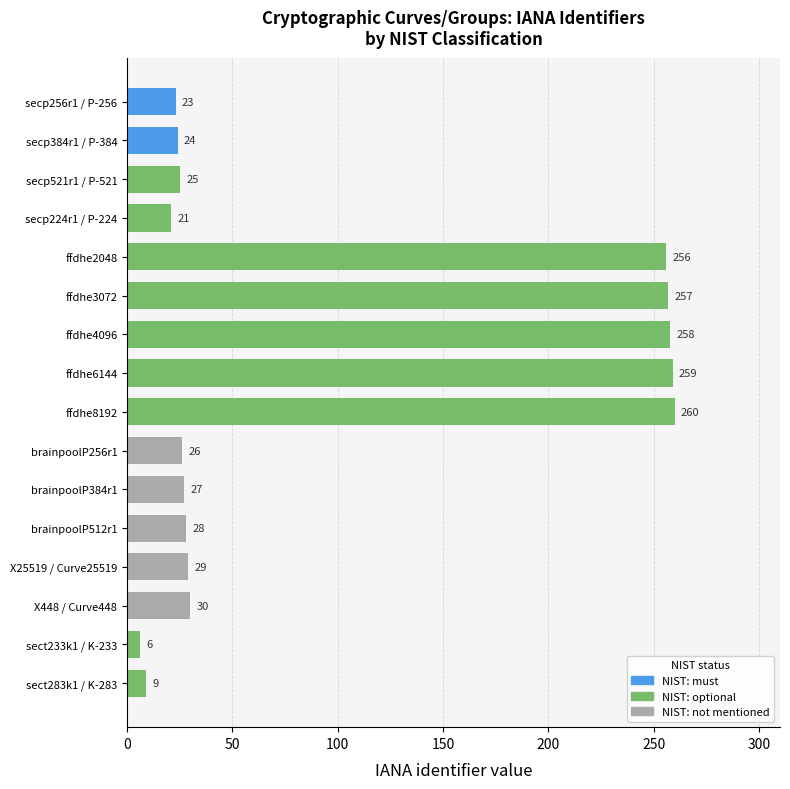

What is the change in value from sect233k1 / K-233 to secp384r1 / P-384?

+18